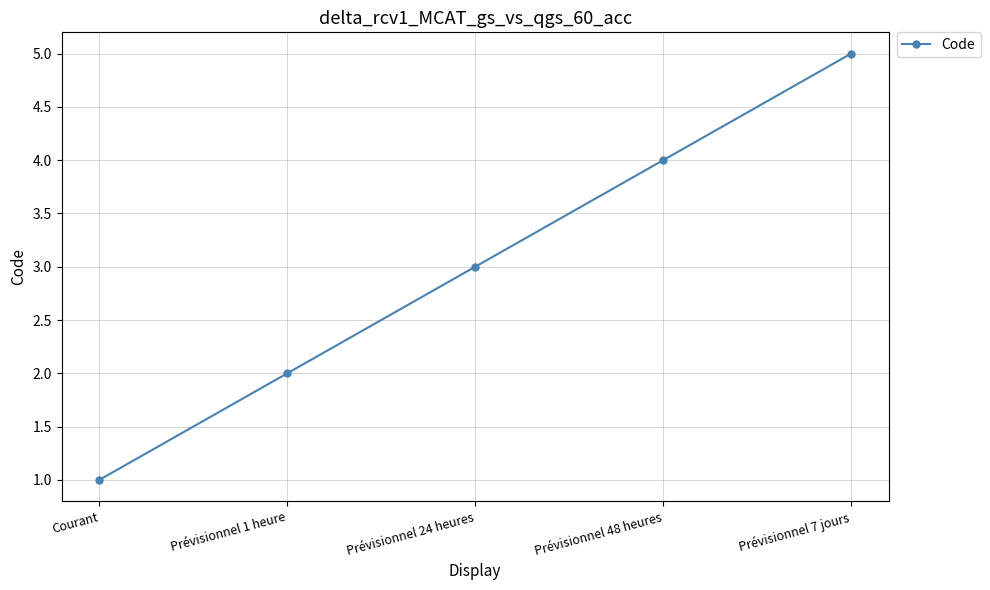

Is this an area chart (filled region under the line)?

No